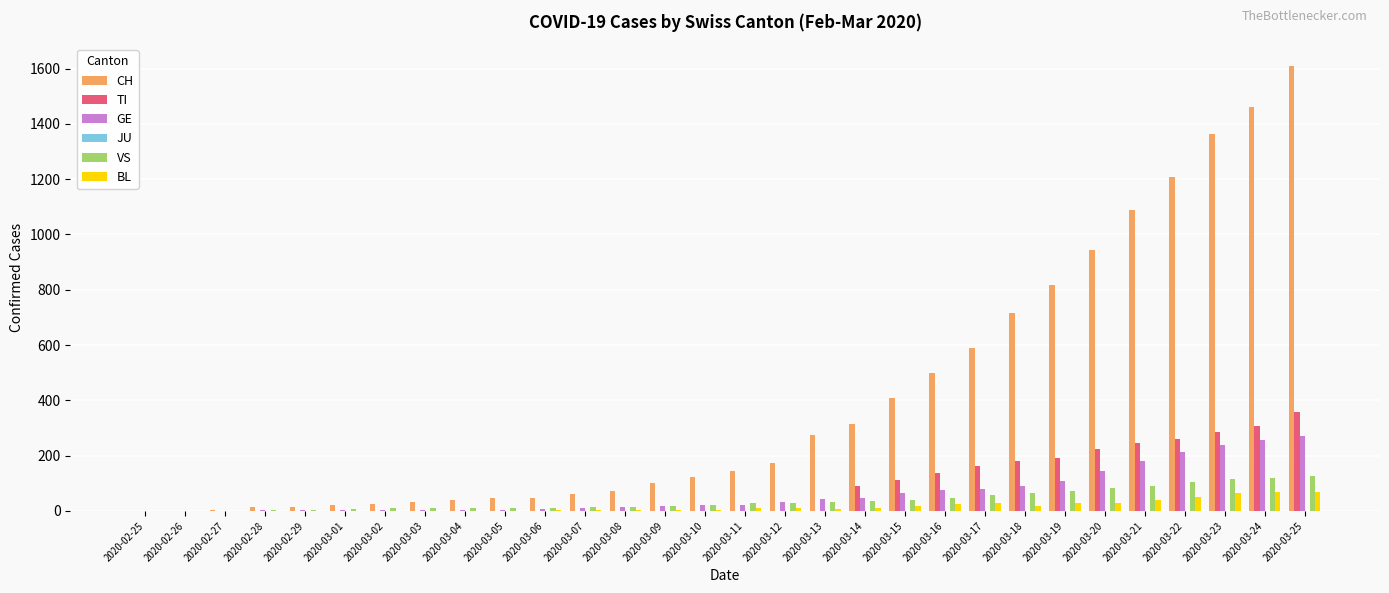

Which series changed the most between 2020-02-27 and 2020-03-19?

CH